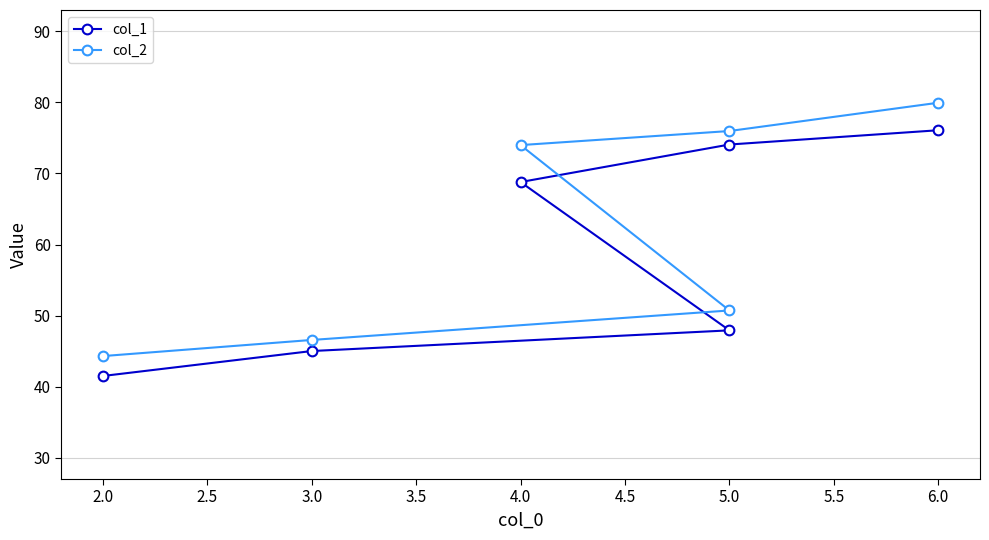

How many categories are shown in the chart?

6